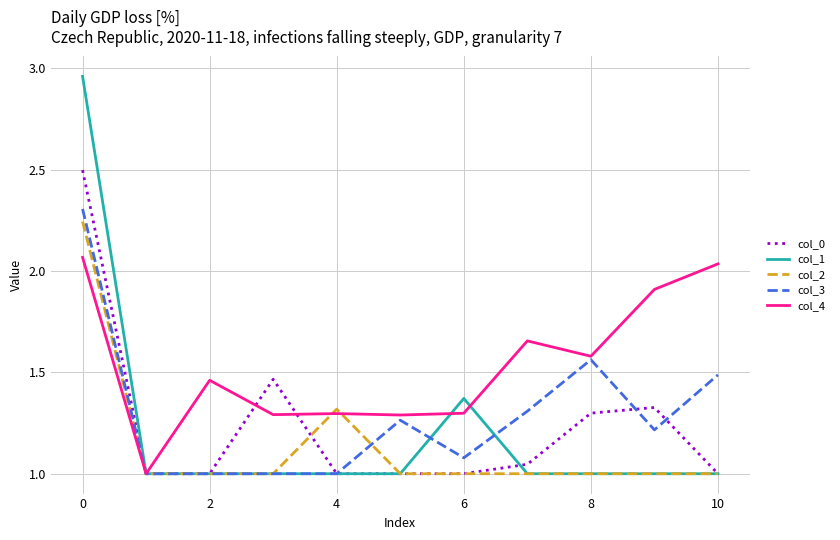

What is the average value of the col_0 series?

1.2